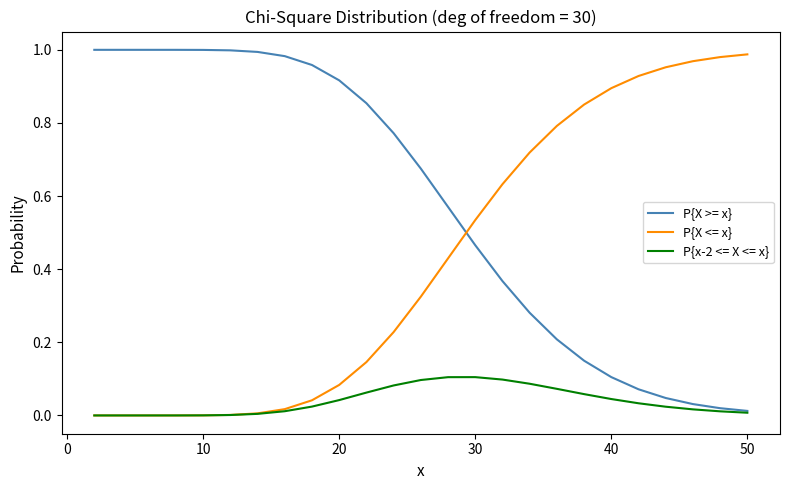

List the series in order of their overall mean, highest first.

P{X >= x}, P{X <= x}, P{x-2 <= X <= x}